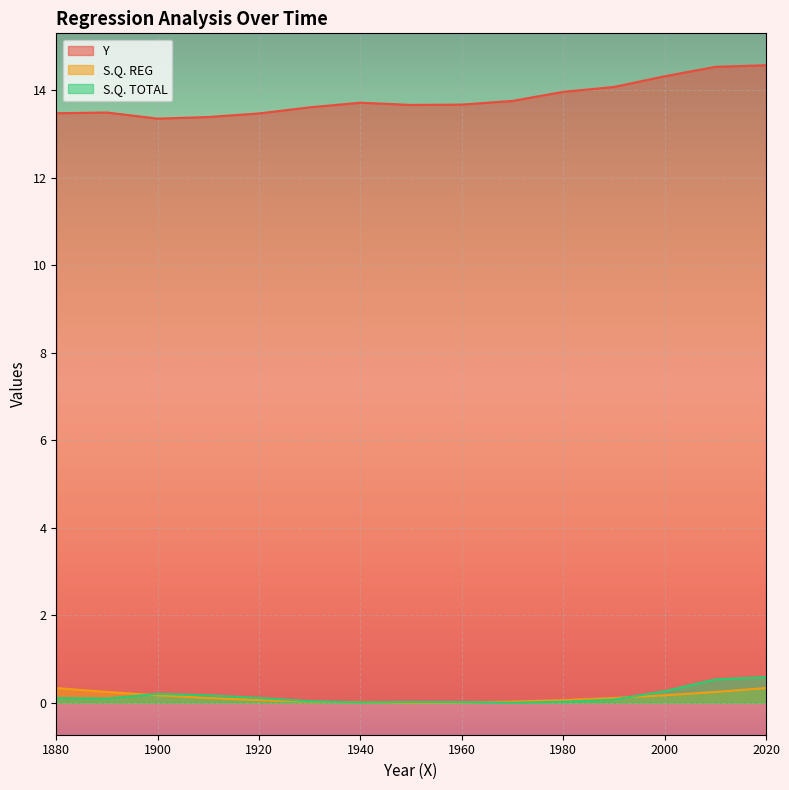

What is the value of the S.Q. REG point at the 12th from the left?

0.1